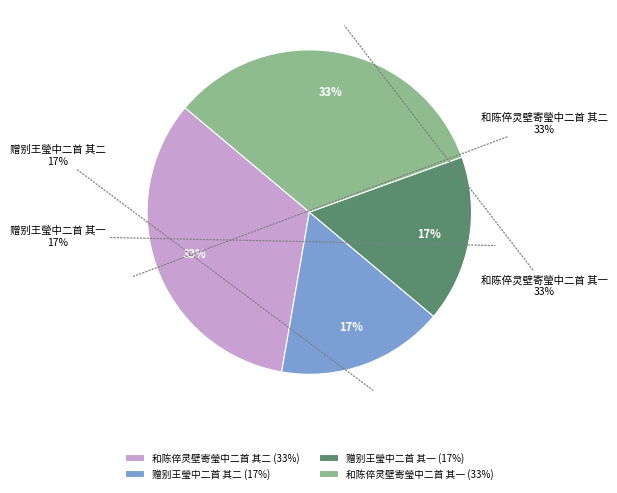

The 和陈倅灵壁寄瑩中二首 其一 slice represents 28% of the pie. True or false?

False